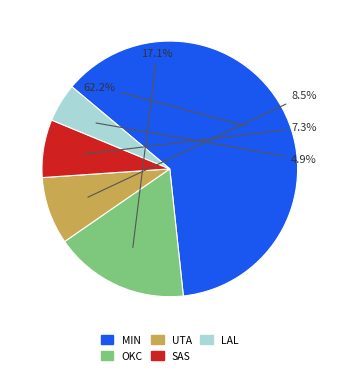

What percentage do MIN and OKC together represent?

79.3%